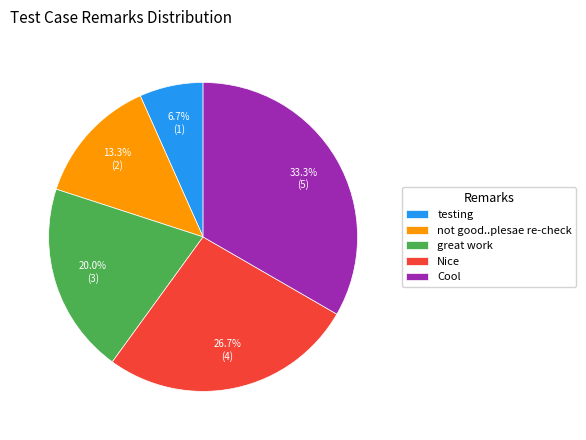

To the nearest percent, what is the difference between the Nice and testing slice percentages?

20%